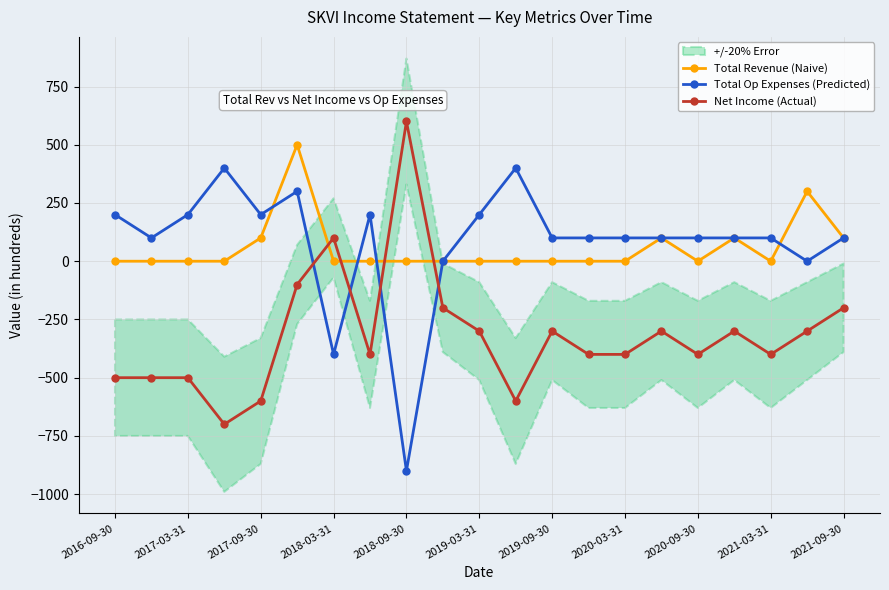

Rank the series by their maximum value, from highest to lowest.

Net Income (Actual), Total Revenue (Naive), Total Op Expenses (Predicted)